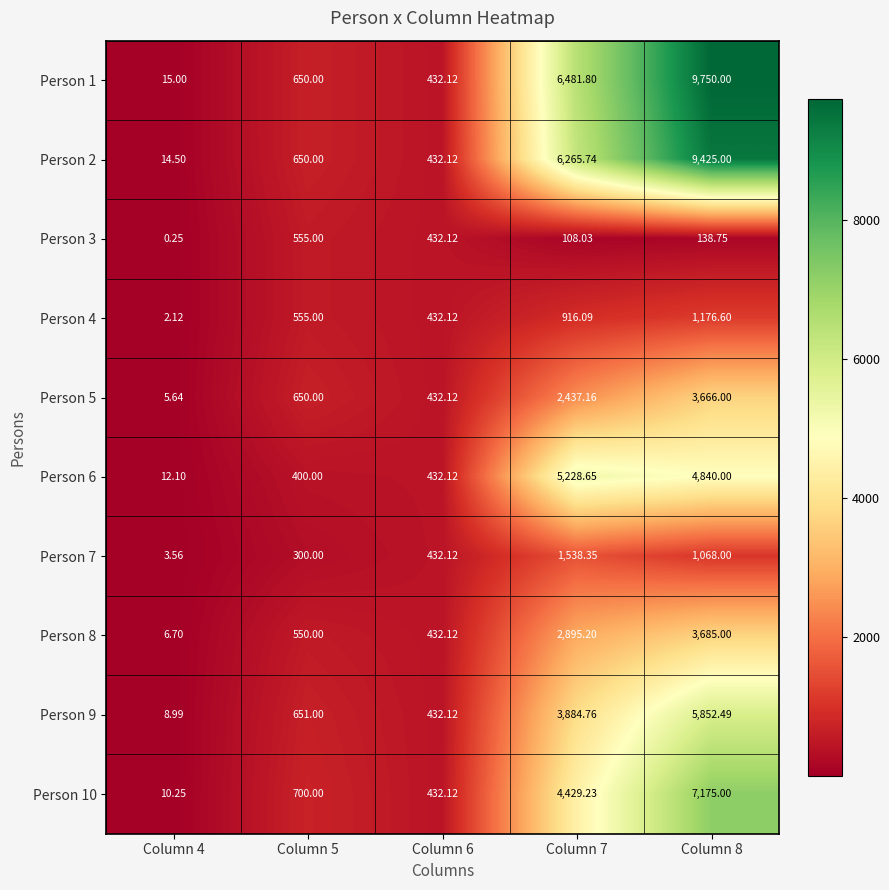

Between Column 5 and Column 8, which series saw the biggest shift?

Person 1